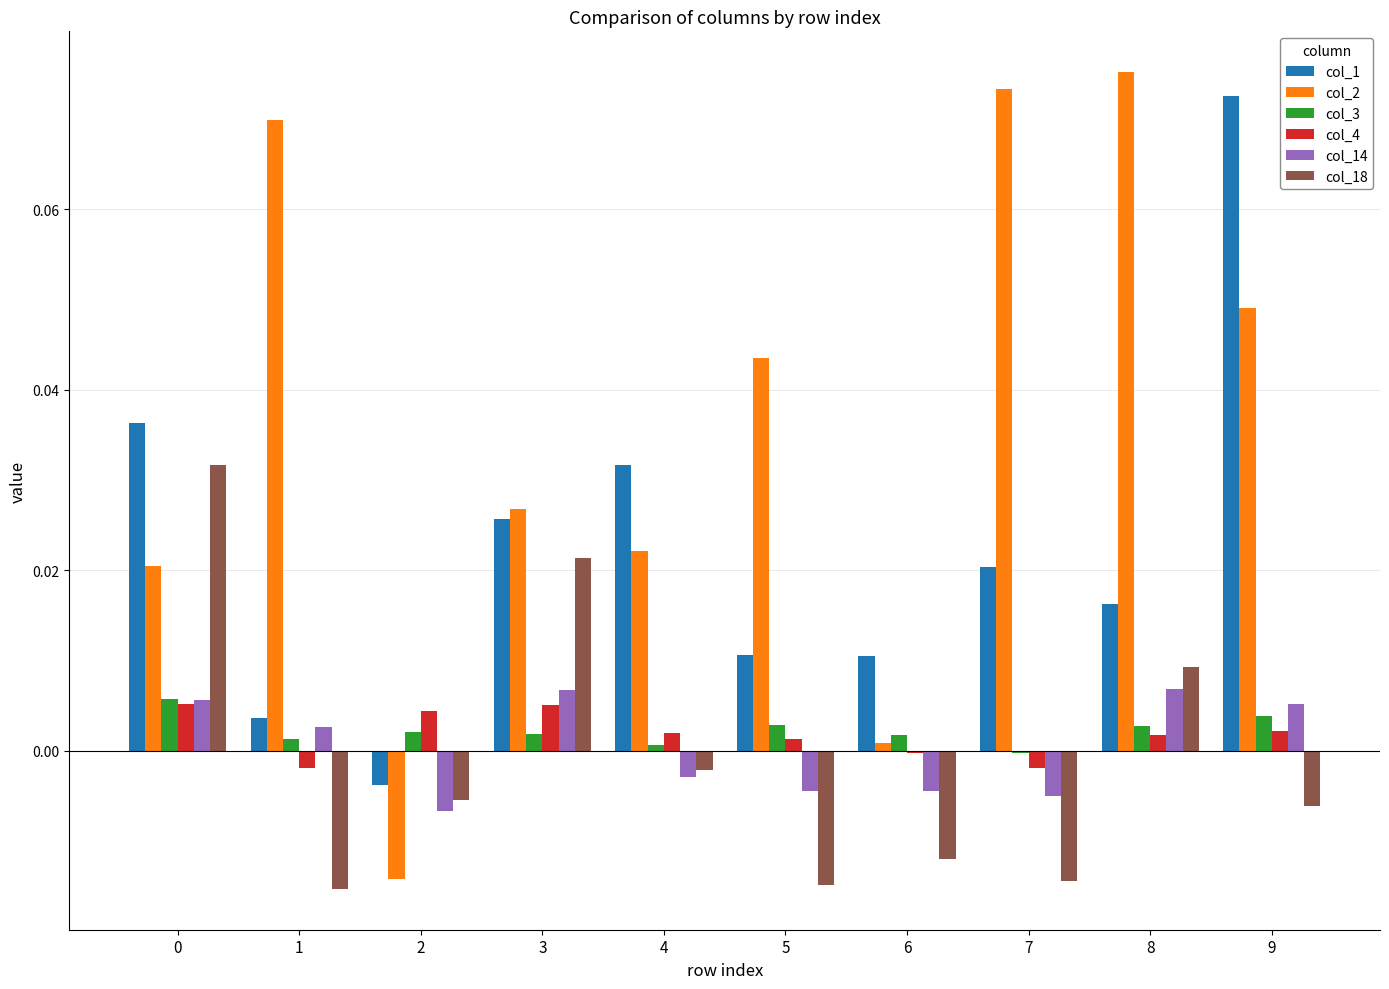

The value of col_3 at 7 is -0.0. True or false?

True